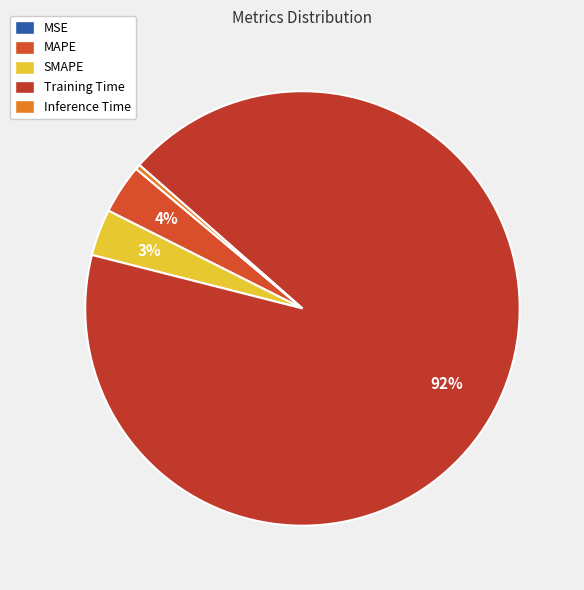

What is the smallest slice in the pie chart?

MSE